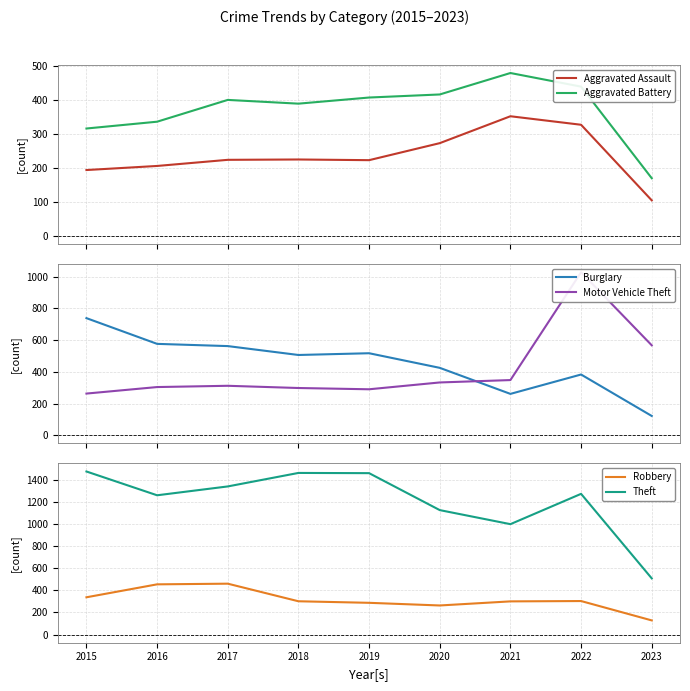

Which series has the largest range (max minus min)?

Theft